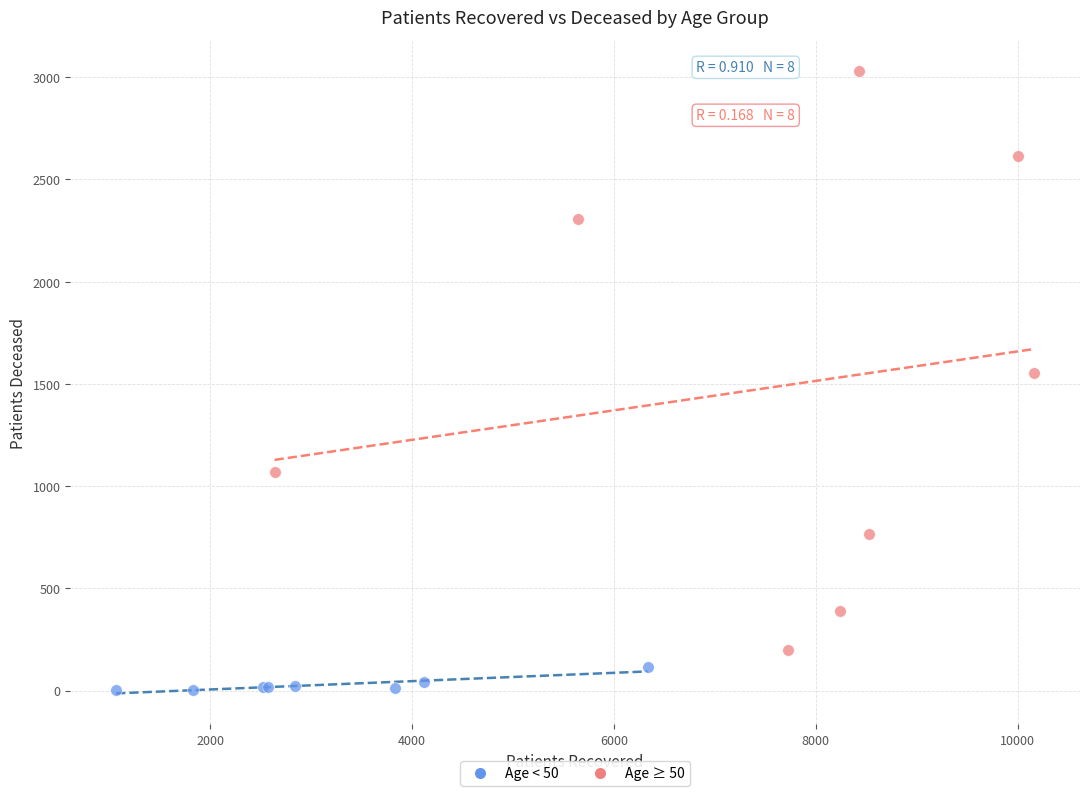

Which series contains the lowest Y value?

Age < 50